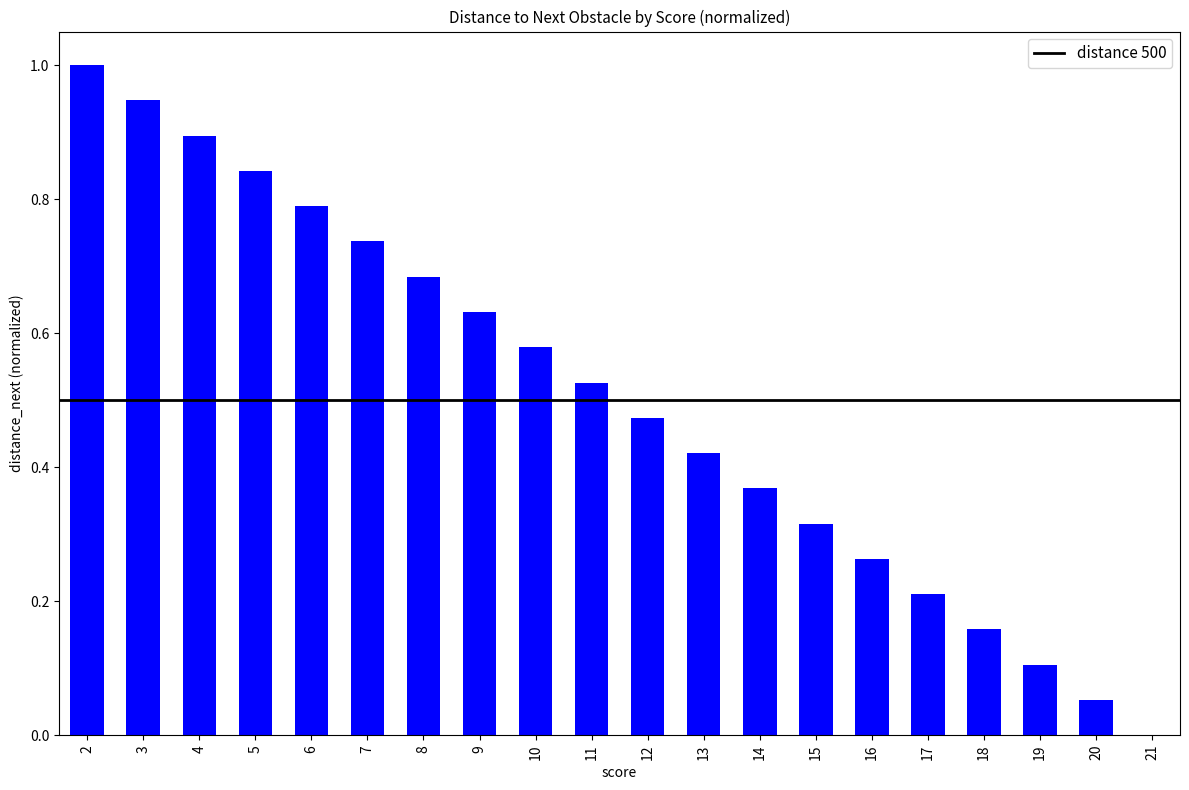

What is the sum of all values?

10.0